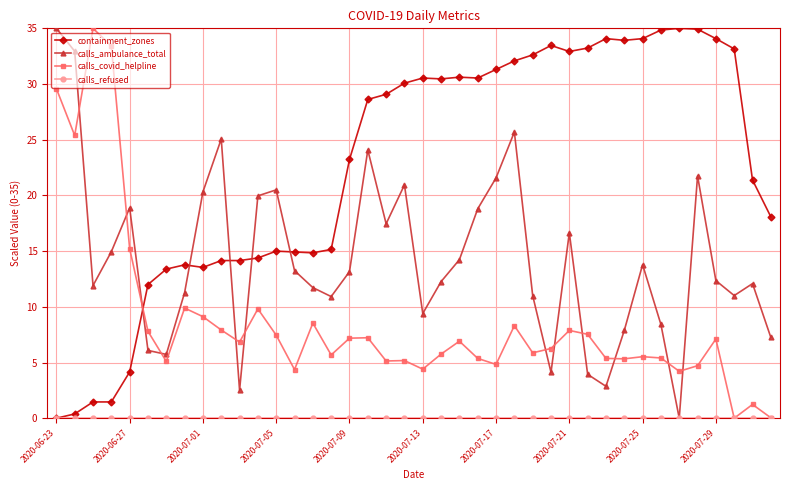

Which series has the largest total across all categories?

containment_zones